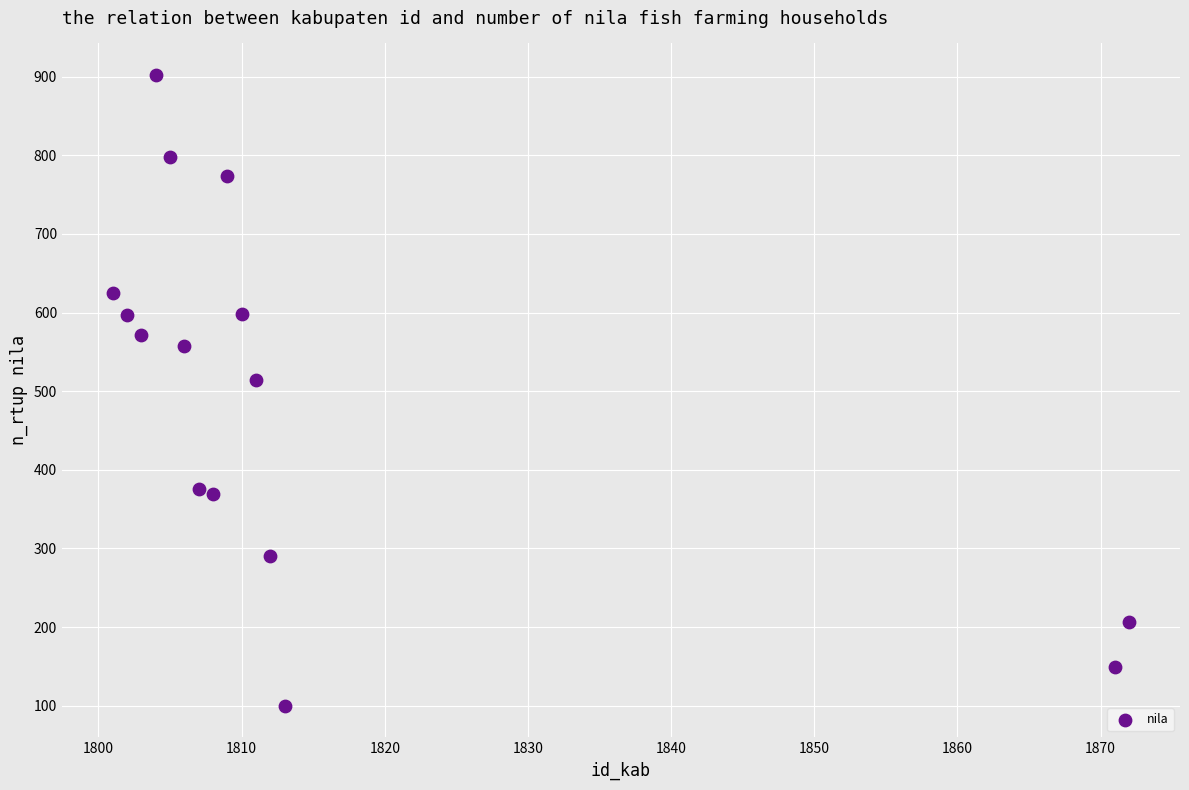

What is the range of X values (max minus min)?

71